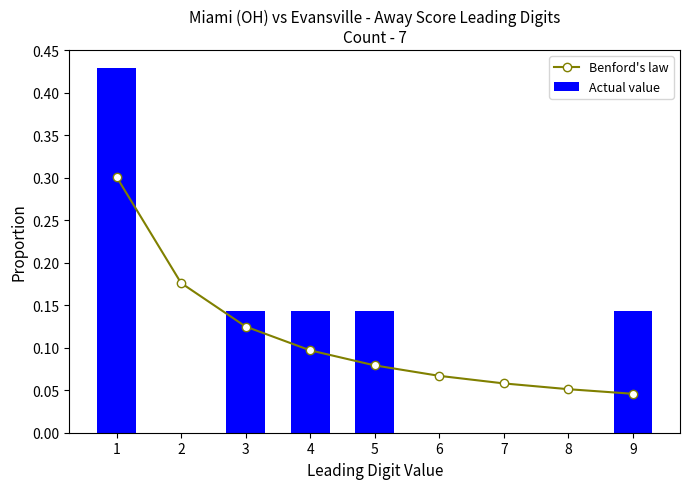

Which series changed the most between 6 and 8?

Benford's law